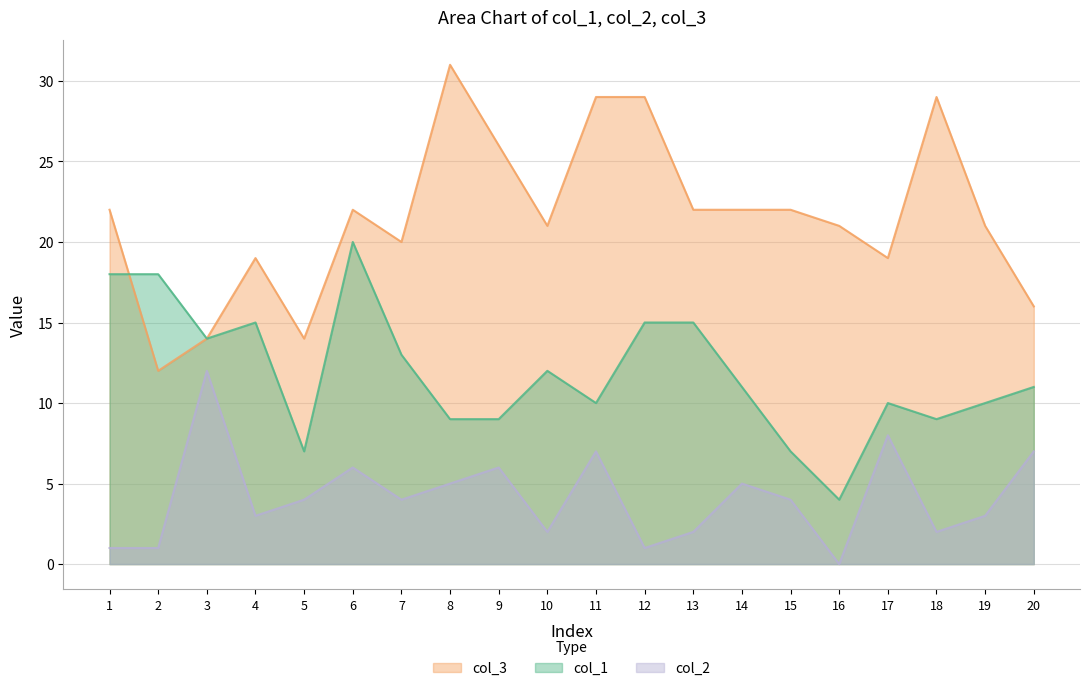

Is it true that col_3 equals 31 at 19?

False